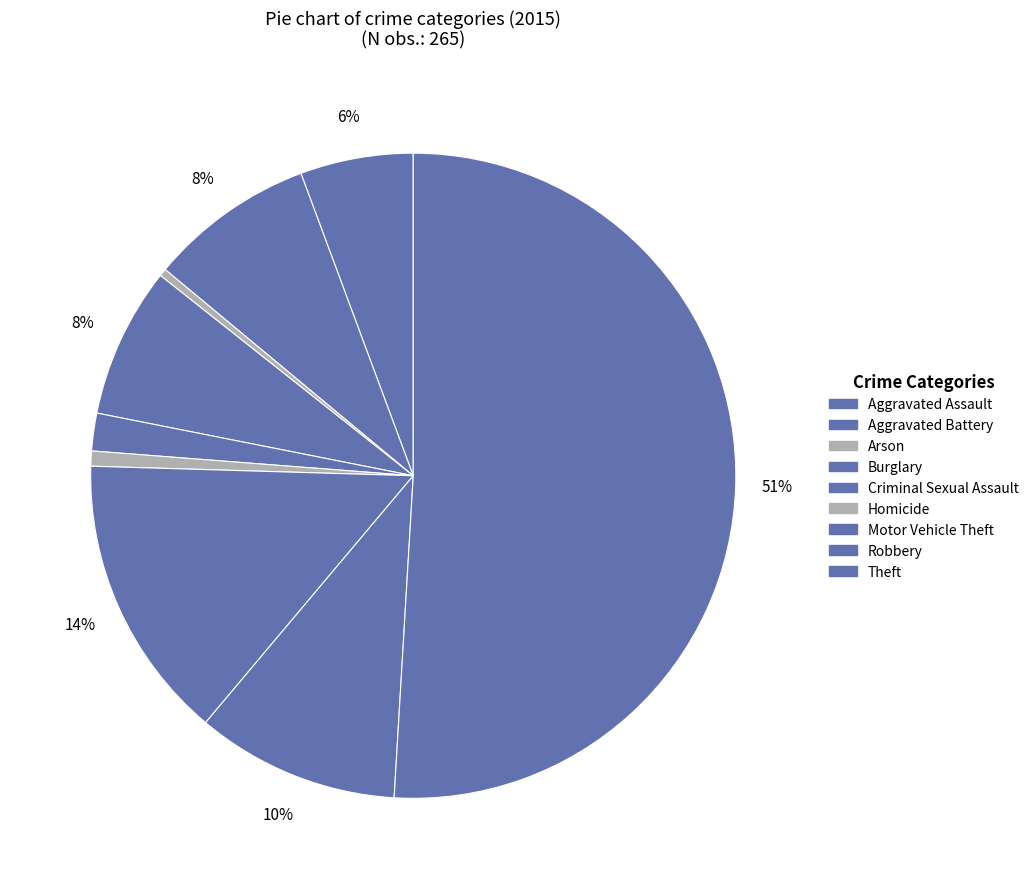

What percentage do Aggravated Battery and Arson together represent?

8.7%